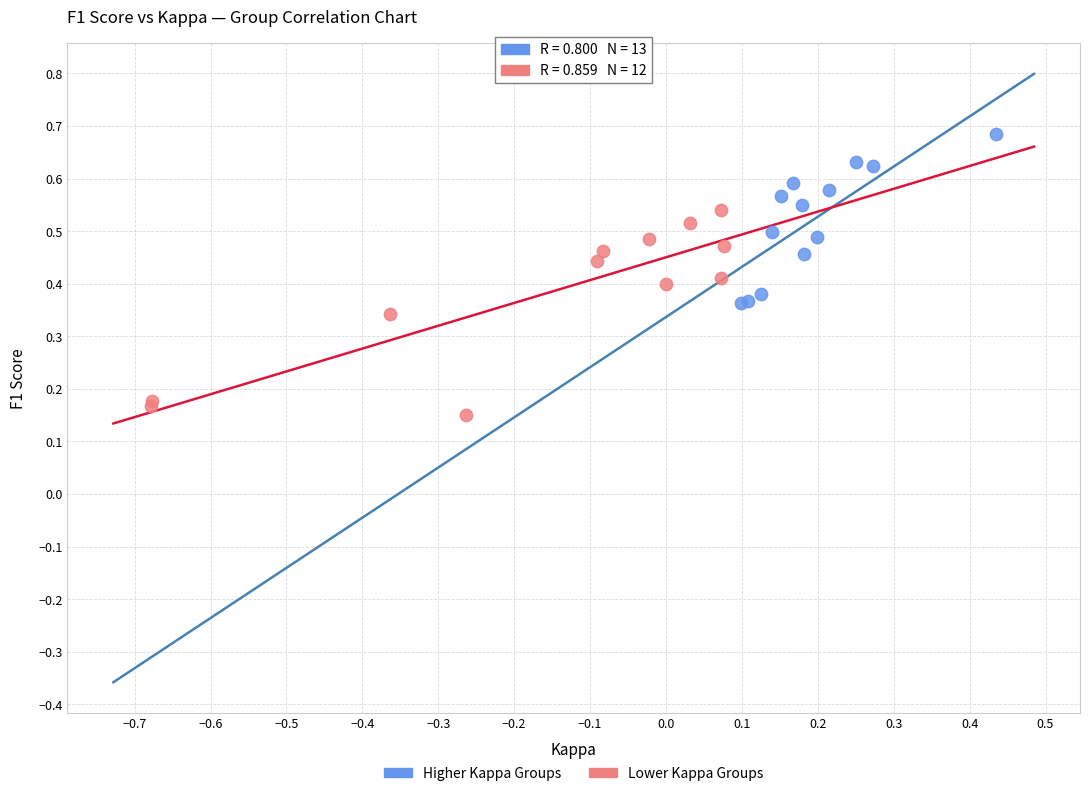

Which series has the largest Y range (max minus min)?

Lower Kappa Groups